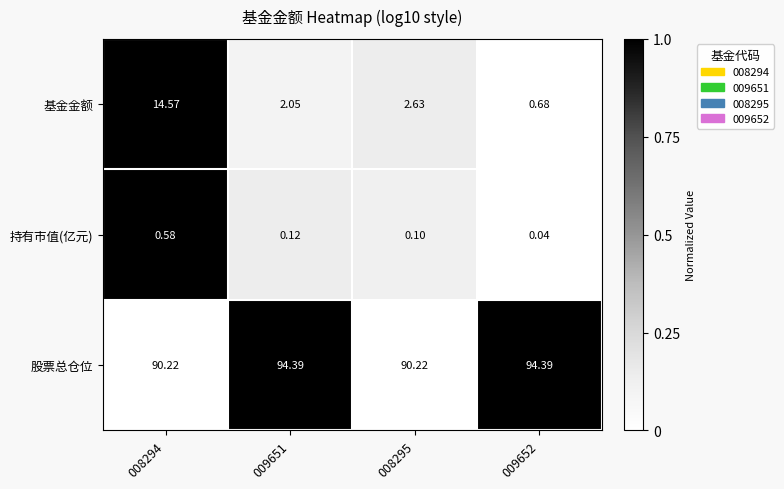

What is the spread (max minus min) of values at 008294?

89.6